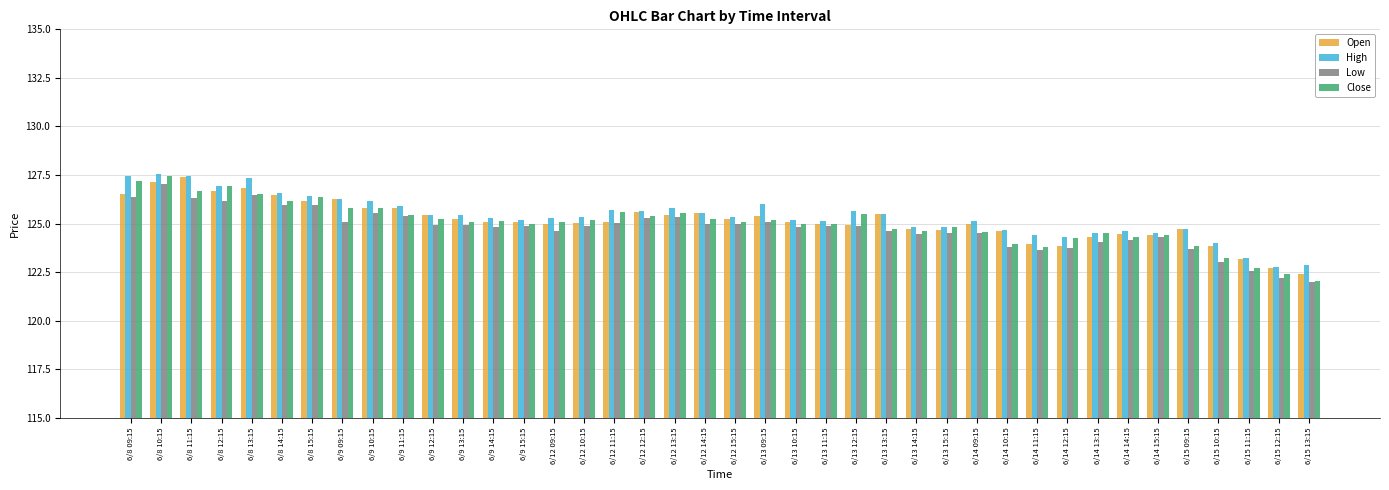

Is it true that Close equals 125.5 at 6/13 12:15?

True